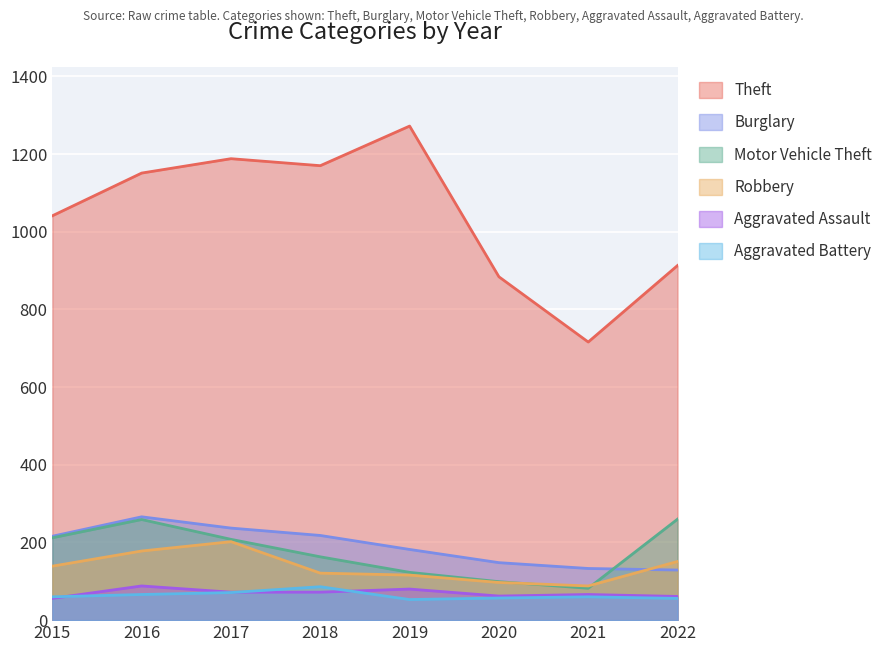

True or false: Theft and Aggravated Battery intersect in this chart.

False